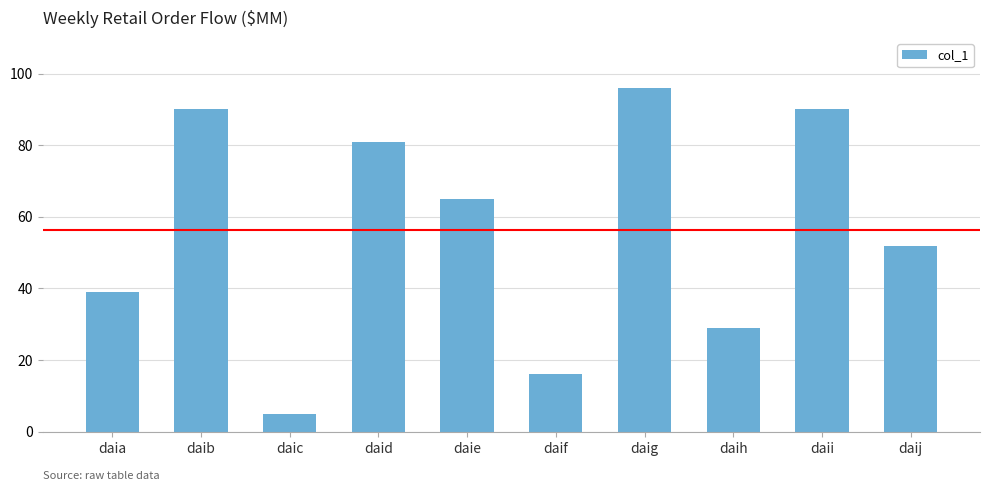

What is the value of the 3rd bar from the left?

5